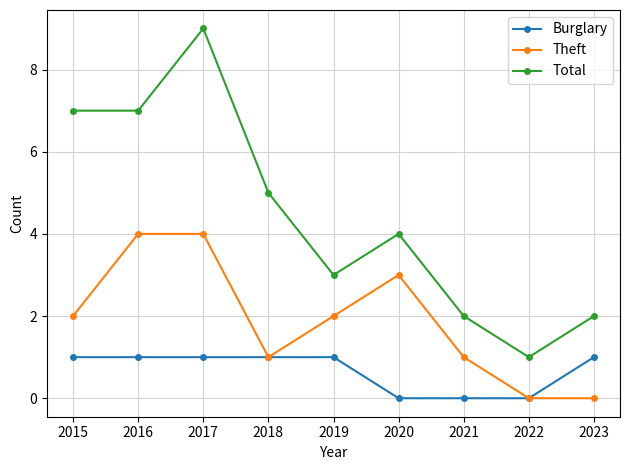

What is the spread (max minus min) of values at 2020?

4